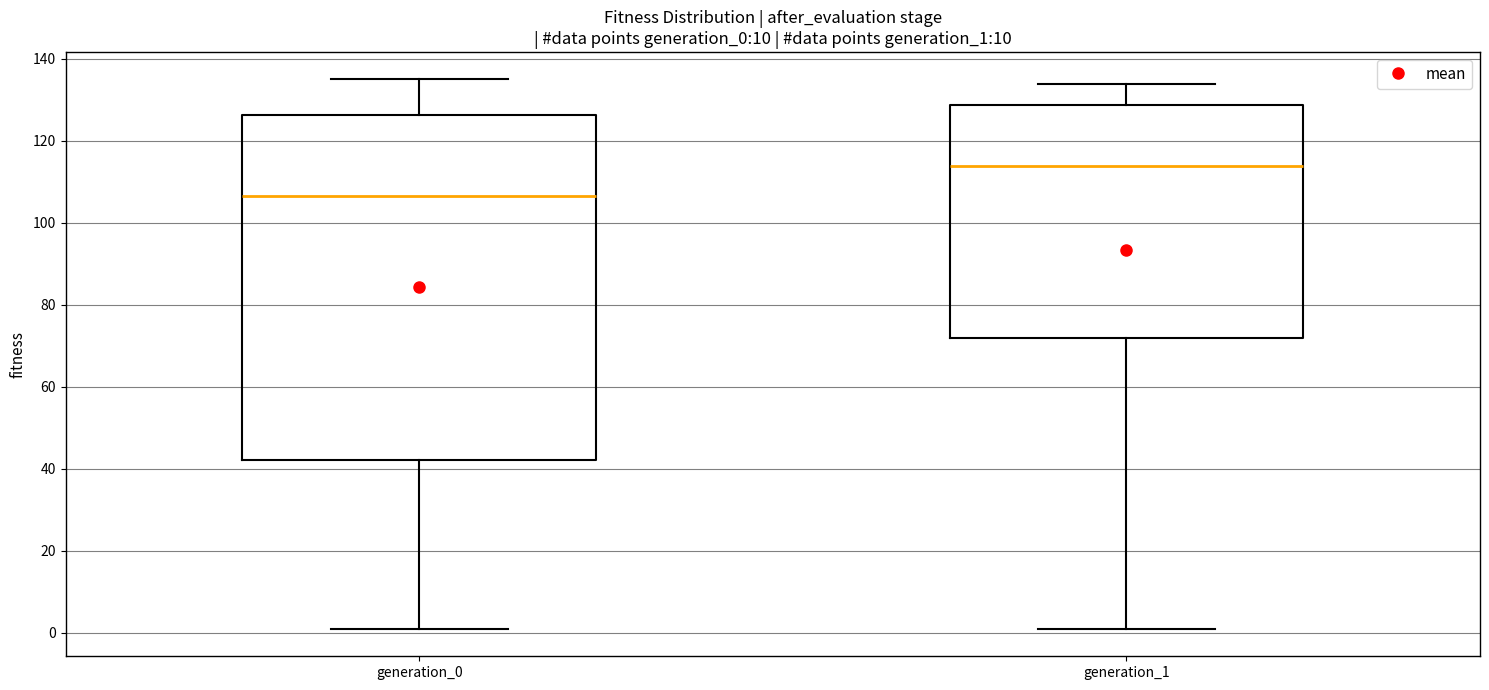

Which box has the lowest median line?

generation_0